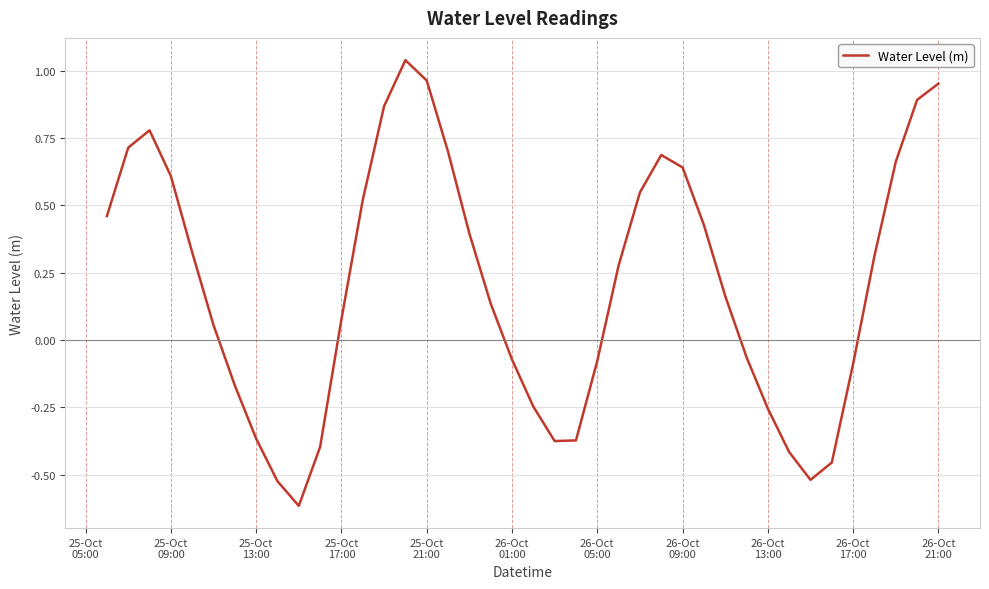

What is the difference between the maximum and minimum values?

1.7